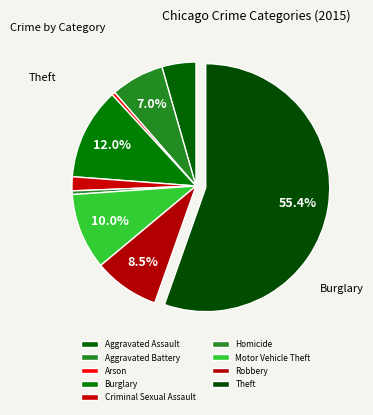

Which category has the biggest portion of the pie?

Theft